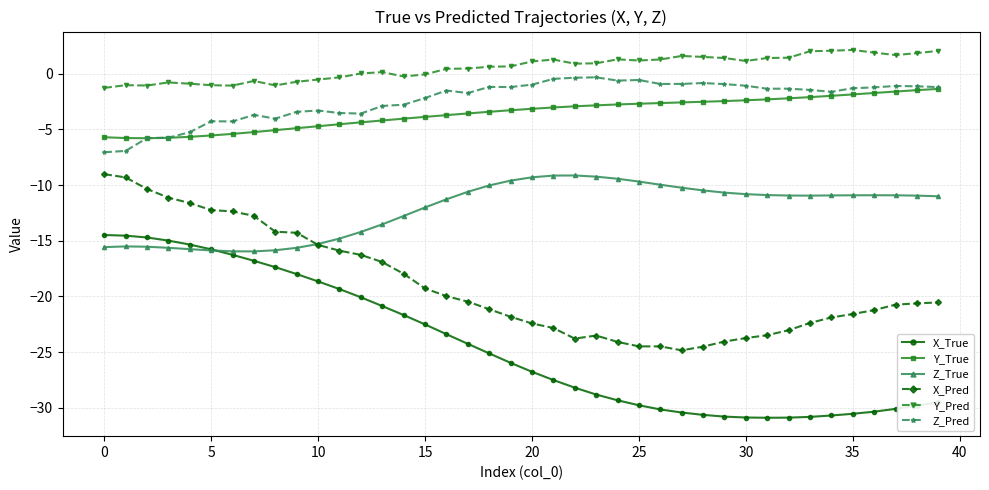

What is the minimum value for Y_Pred?

-1.3